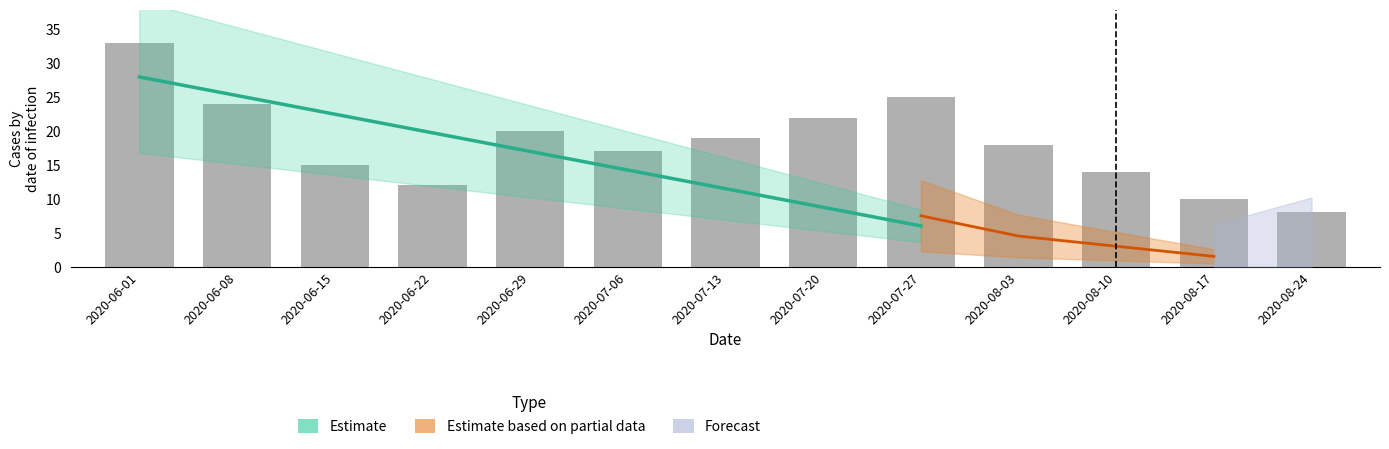

What is the approximate value at 2020-06-01, to the nearest 10?

30